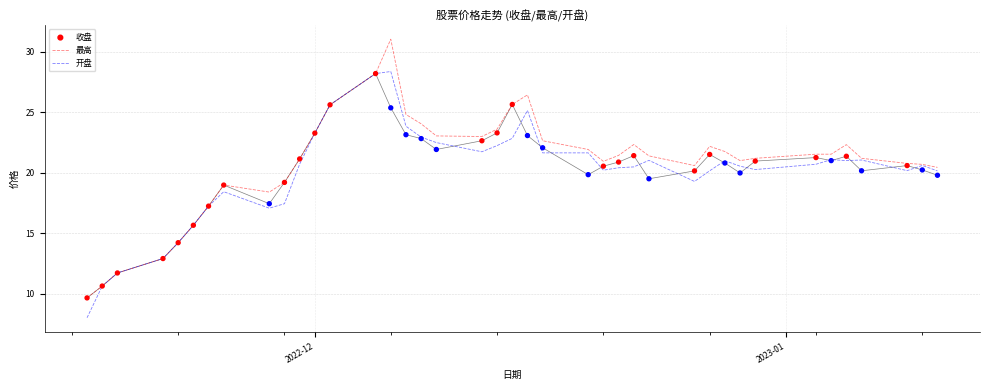

What are all the series names shown in the legend?

最高, 开盘, 收盘